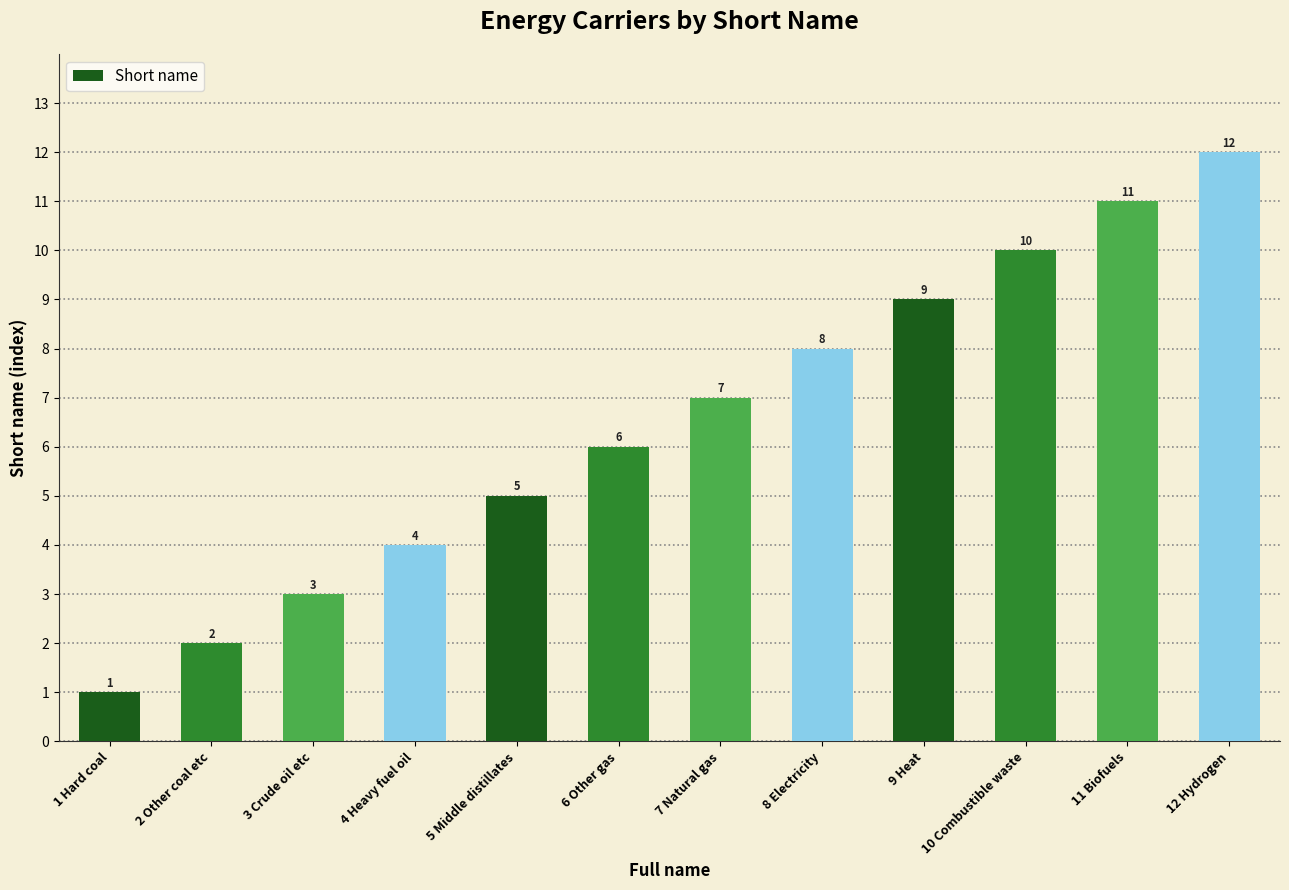

What is the difference between the maximum and minimum values?

11